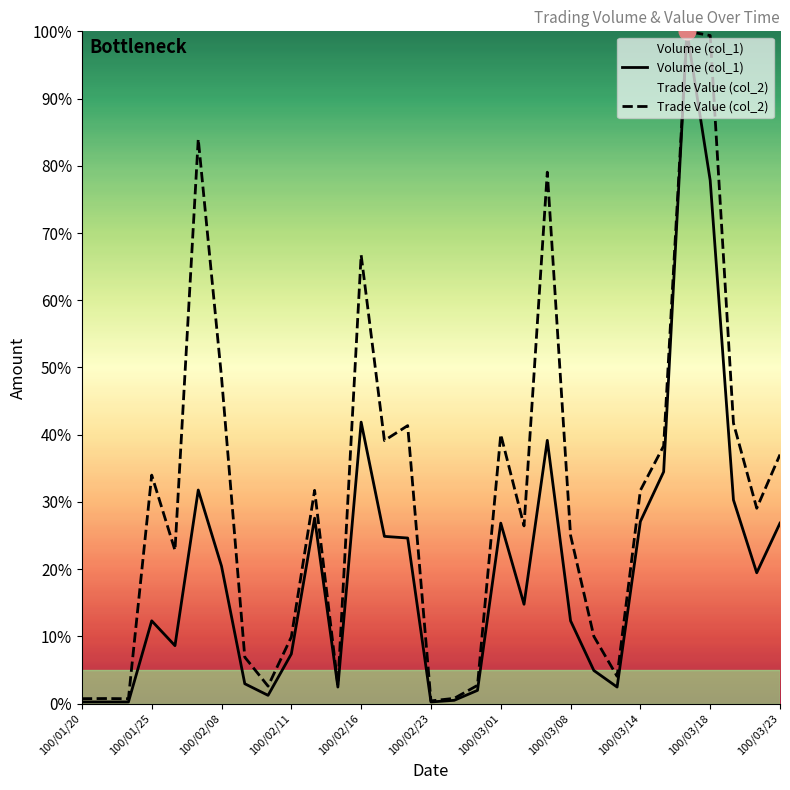

Reading left to right, what are all the values shown in this chart?

Volume (col_1): 0.2	0.2	0.2	12.3	8.6	31.8	20.4	3.0	1.2	7.4	27.6	2.5	41.9	24.9	24.6	0.2	0.5	2.0	26.8	14.8	39.2	12.3	4.9	2.5	27.1	34.5	100.0	77.8	30.3	19.5	26.8
Trade Value (col_2): 0.7	0.8	0.7	34.0	22.8	84.0	48.5	6.9	2.6	9.9	31.7	2.7	66.7	39.1	41.4	0.4	0.8	2.7	40.0	26.4	79.1	25.0	10.0	4.1	31.7	38.3	100.0	99.4	41.7	29.1	37.0